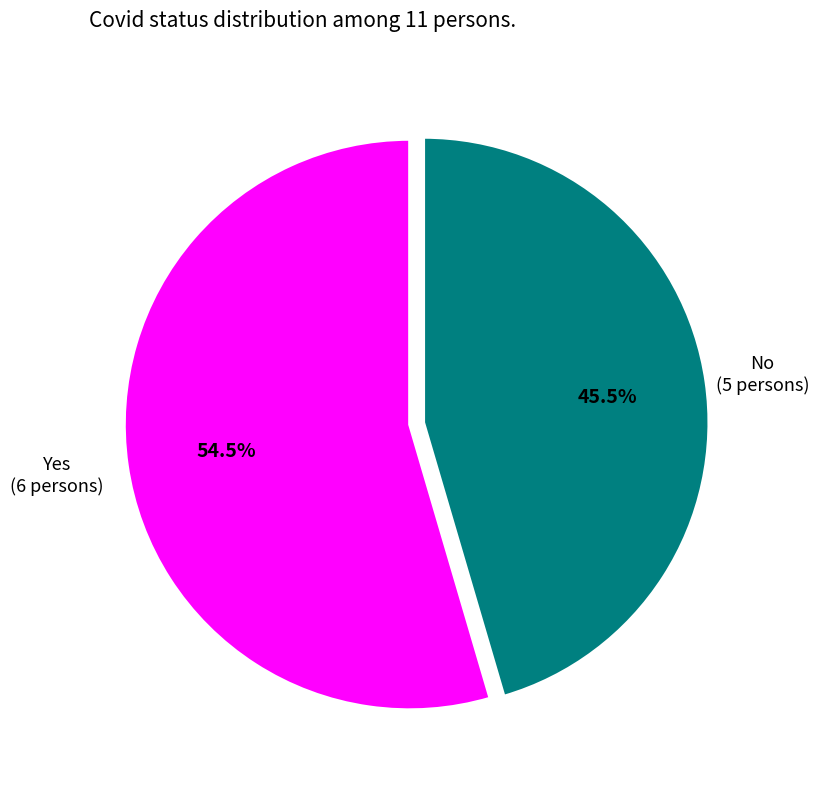

What is the ratio of the value at Yes (6 persons) to the value at No (5 persons)?

1.2